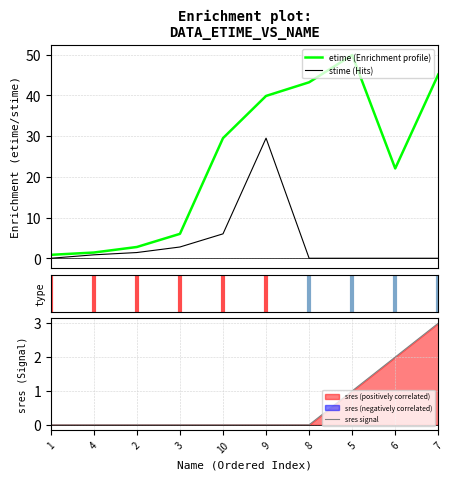

Does the chart display data point markers on the line(s)?

No